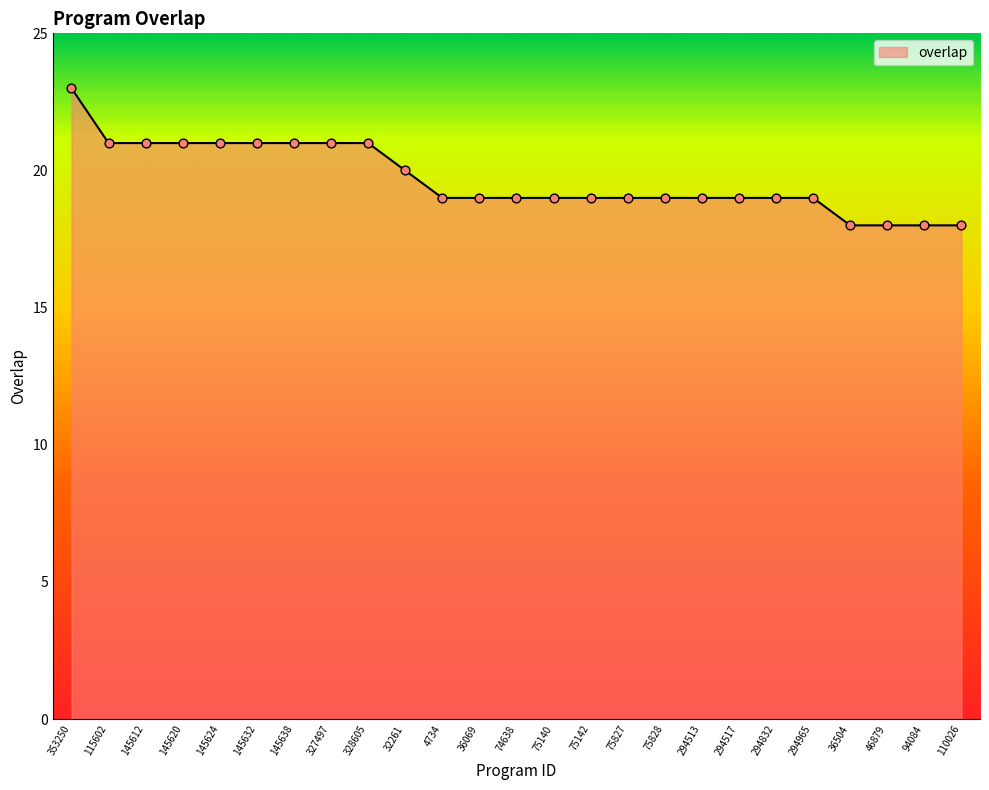

Approximately how many times larger is the value at 145624 compared to 75827?

1.1